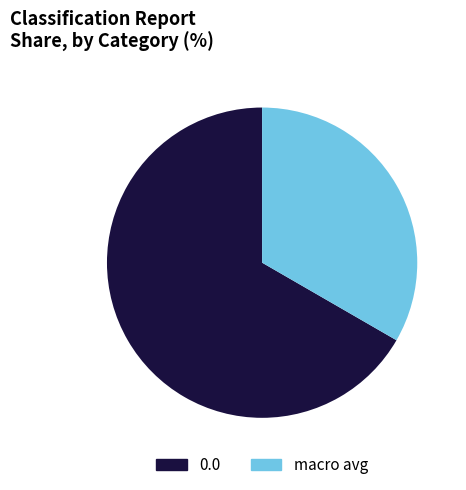

Count the number of slices in the pie.

2